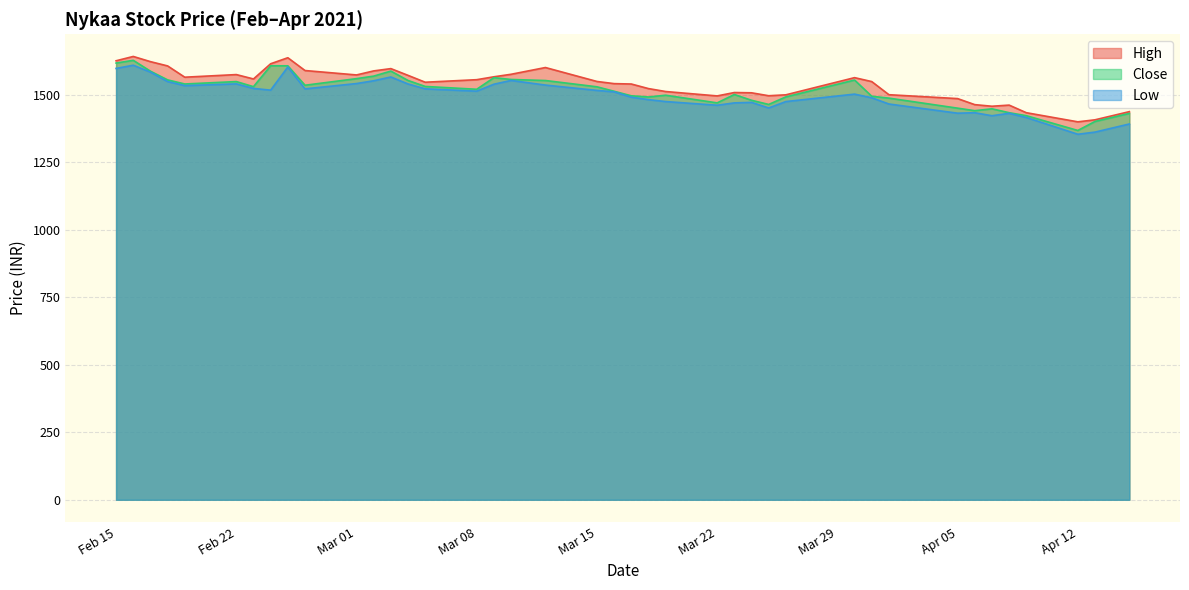

How many interior local peaks does the Close series have?

9